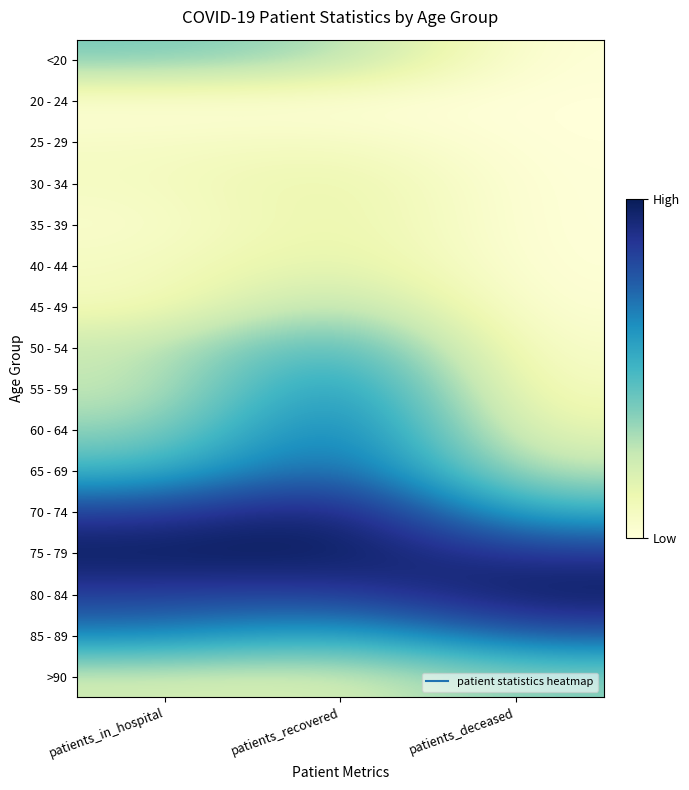

What is the total value across all series at patients_in_hospital?

5.6